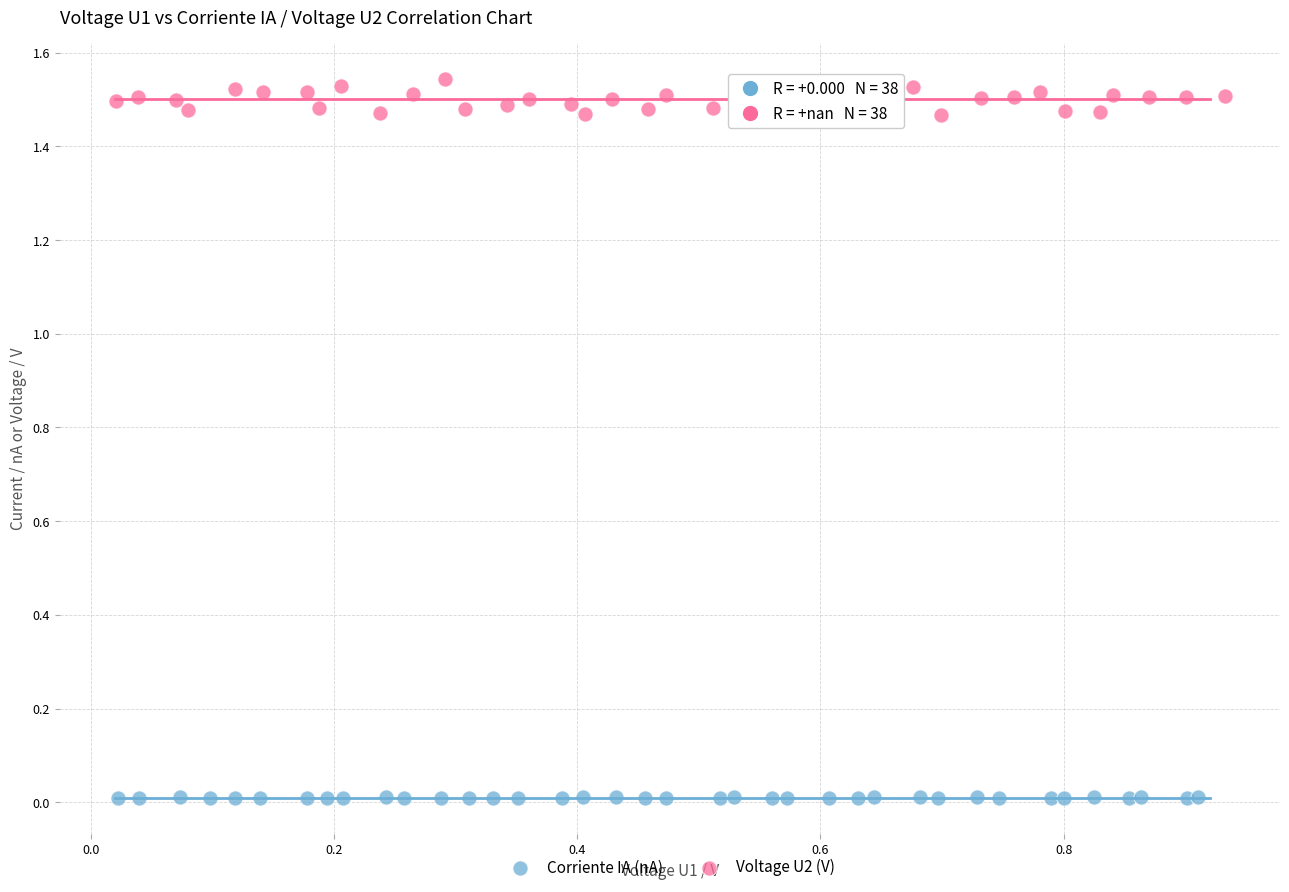

Which series has the widest spread of Y values?

Voltage U2 (V)